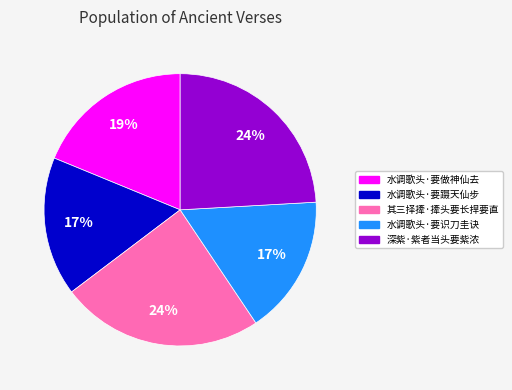

Does 水调歌头·要识刀圭诀 account for over 50% of the chart?

No